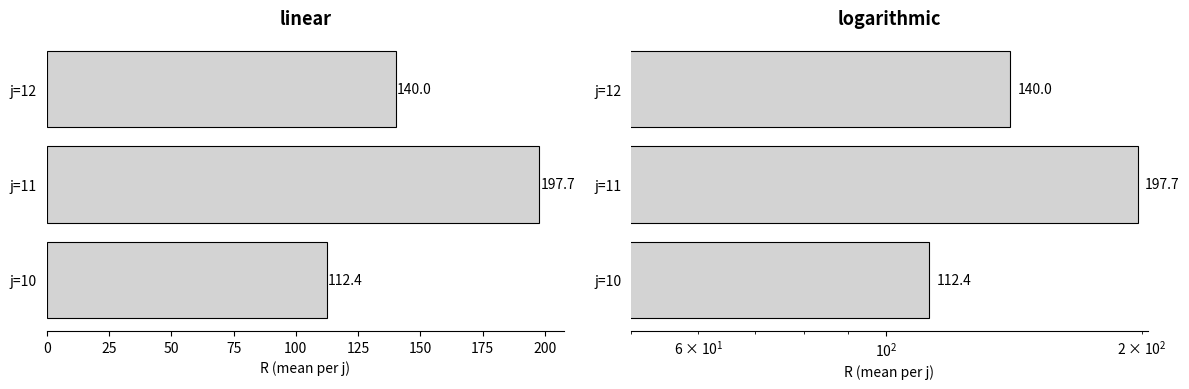

What is the value of the 2nd bar from the left?

197.7